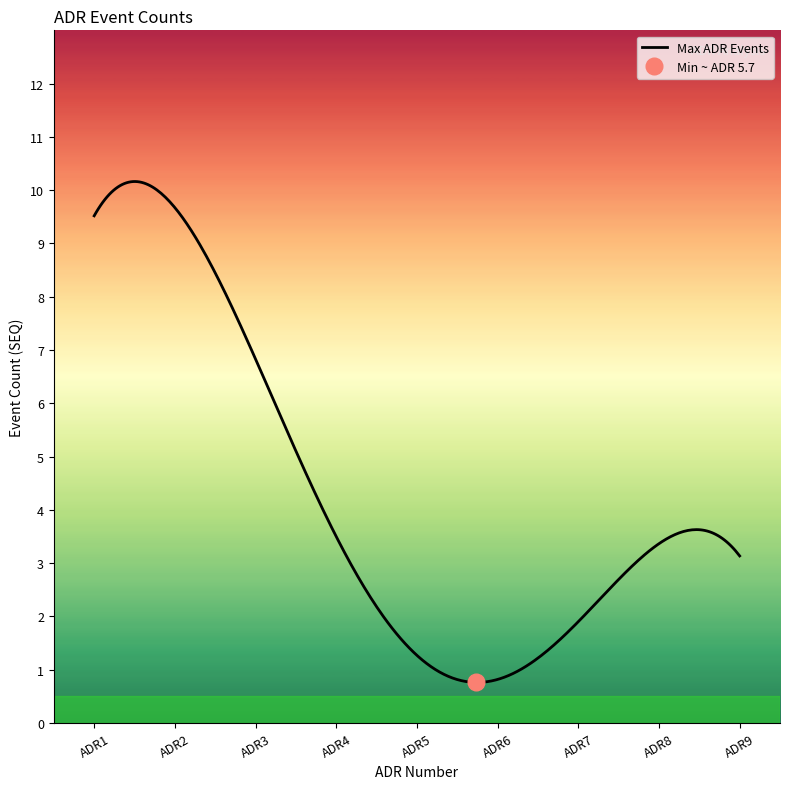

What is the highest value of the Max ADR Events series?

10.2